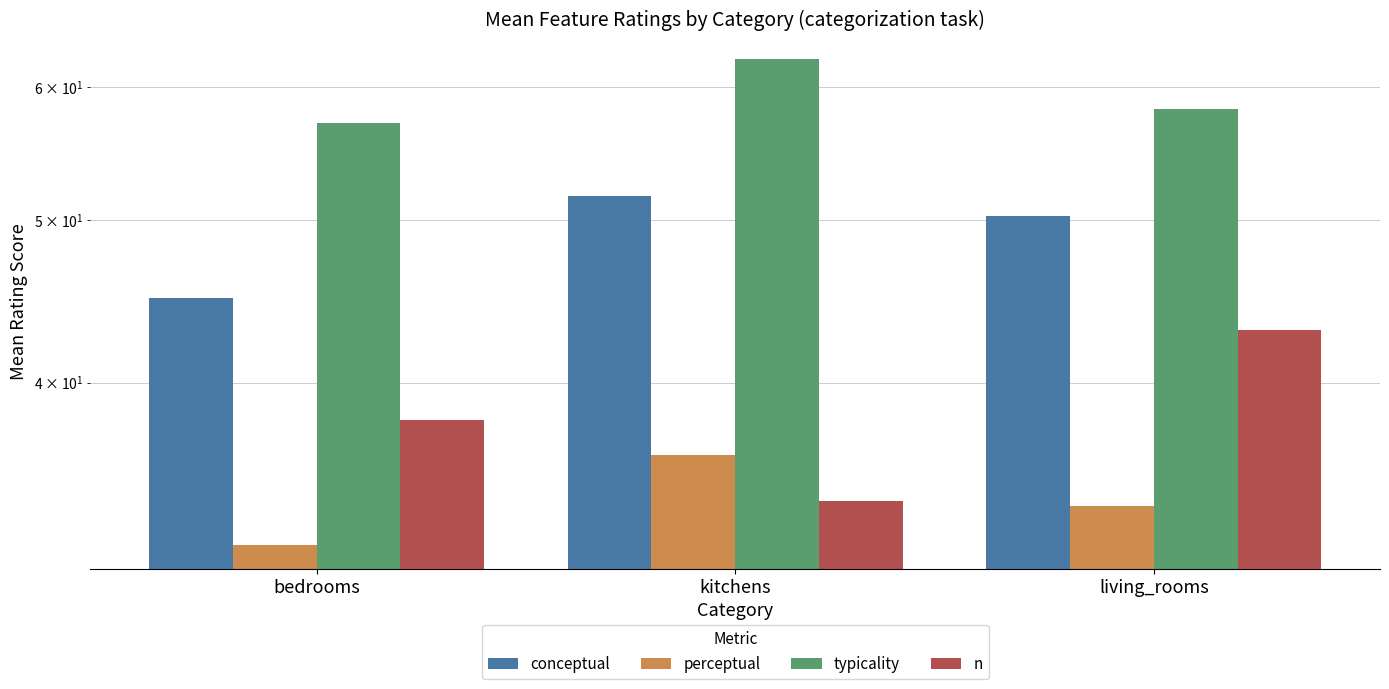

What is the label of the 2nd bar from the left?

kitchens